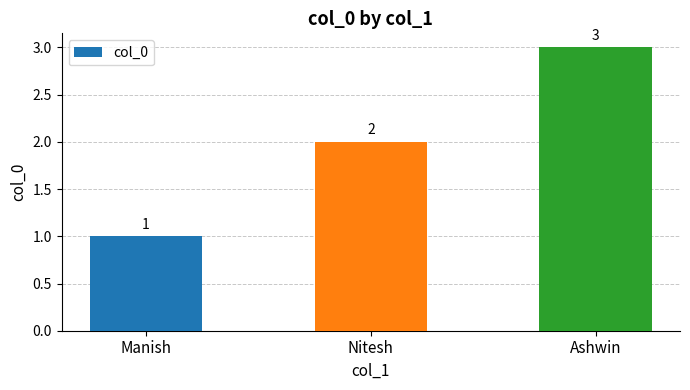

Does the chart contain stacked bars?

No